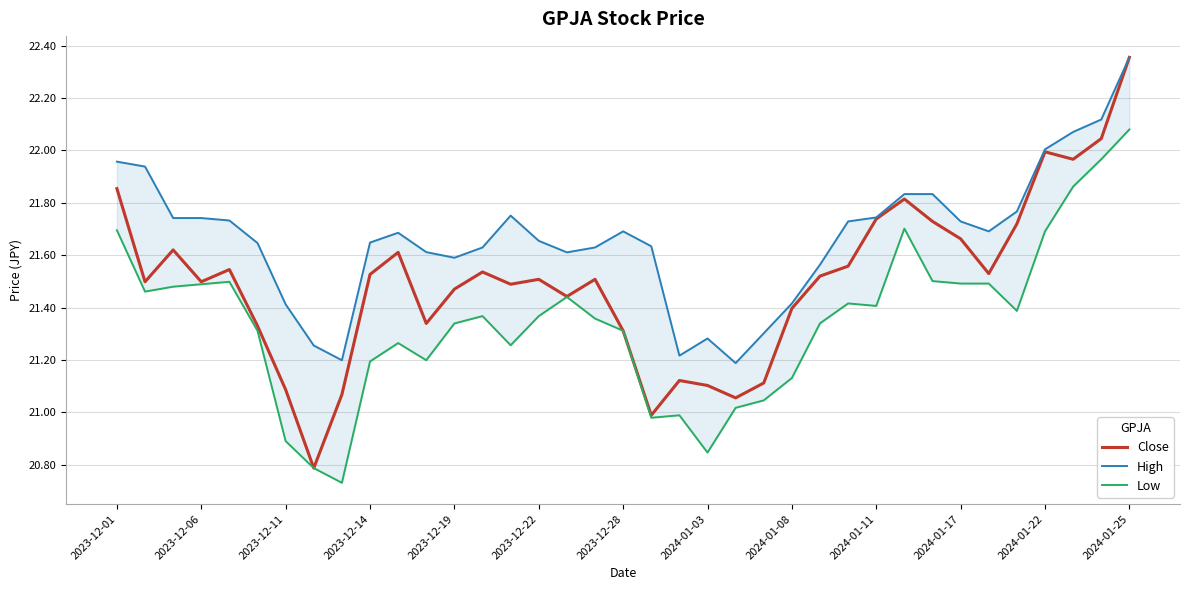

How many interior local peaks does the High series have?

5